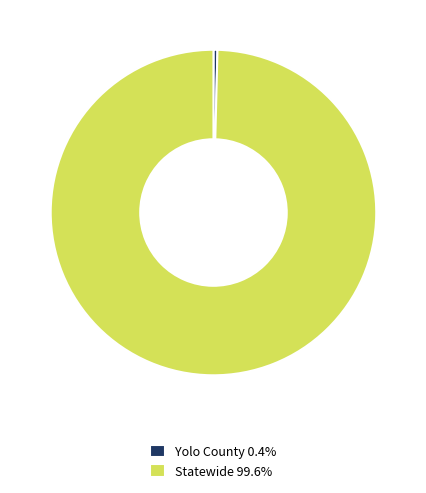

Approximately how many times larger is the value at Statewide 99.6% compared to Yolo County 0.4%?

253.9